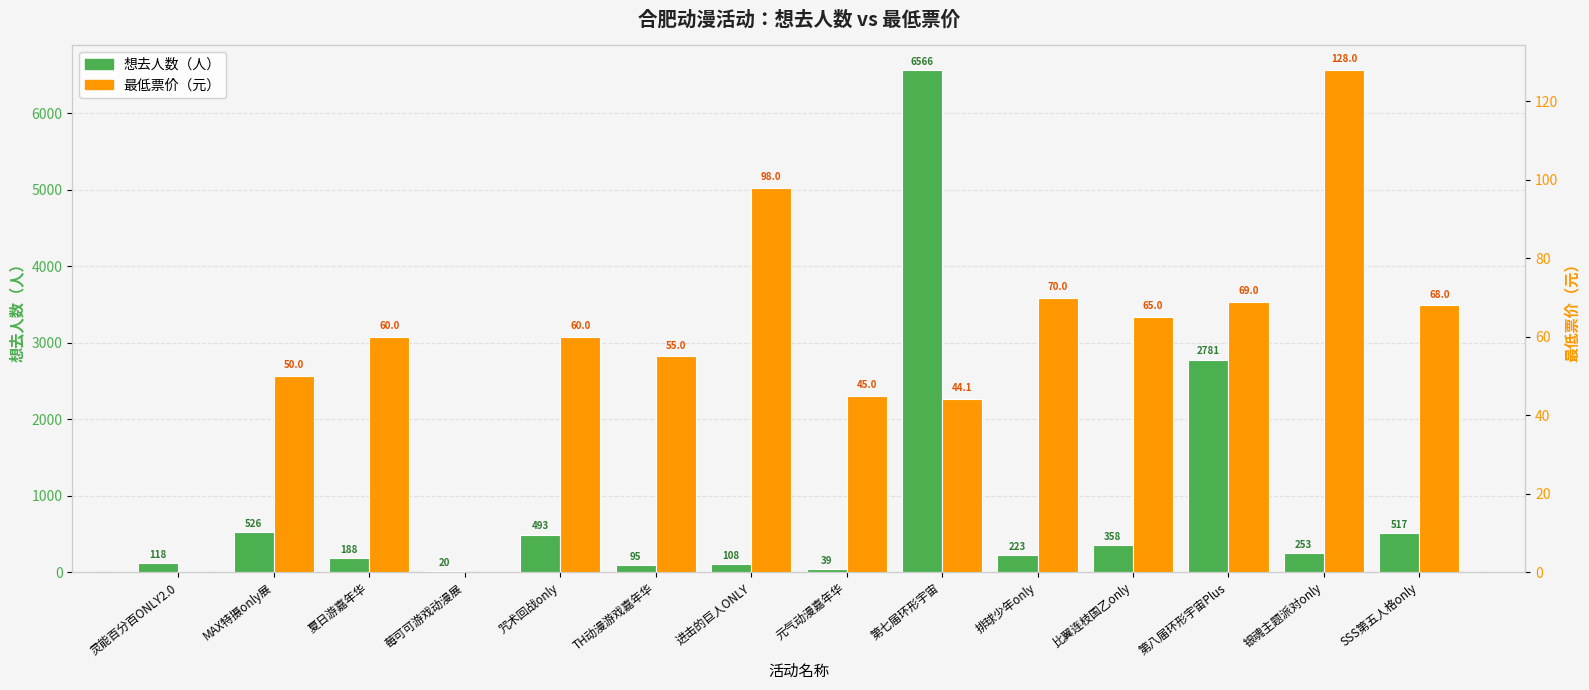

What is the label of the 11th bar from the right?

莓可可游戏动漫展